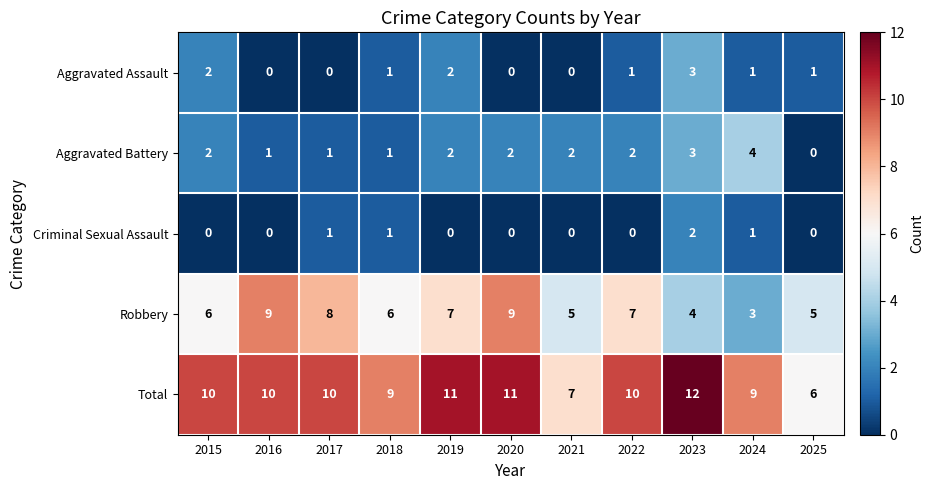

Is it true that Aggravated Battery equals 1 at 2018?

True